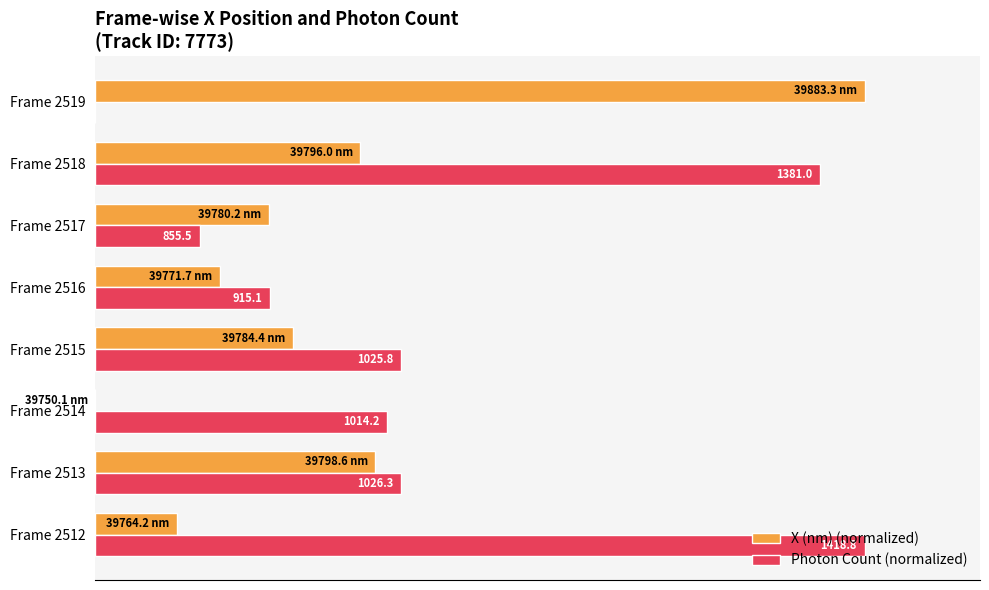

What are all the series names shown in the legend?

X (nm) (normalized), Photon Count (normalized)